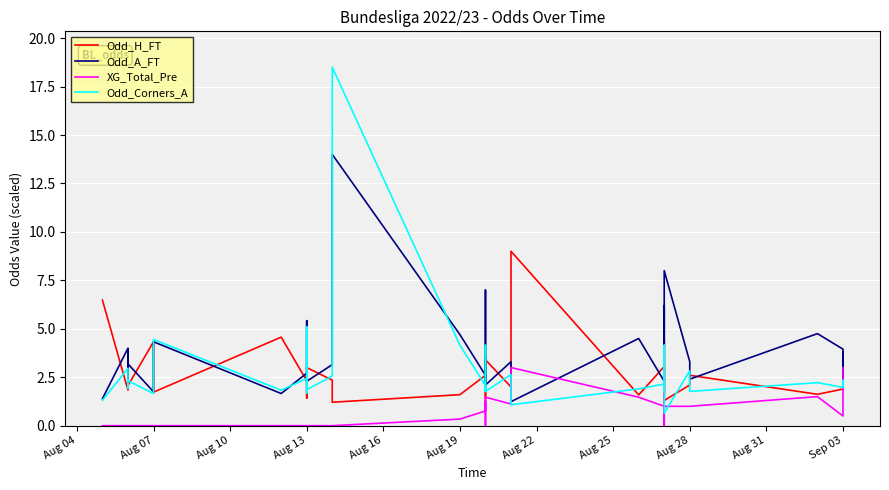

Rank the series at Aug 13 from lowest to highest value.

XG_Total_Pre, Odd_H_FT, Odd_Corners_A, Odd_A_FT